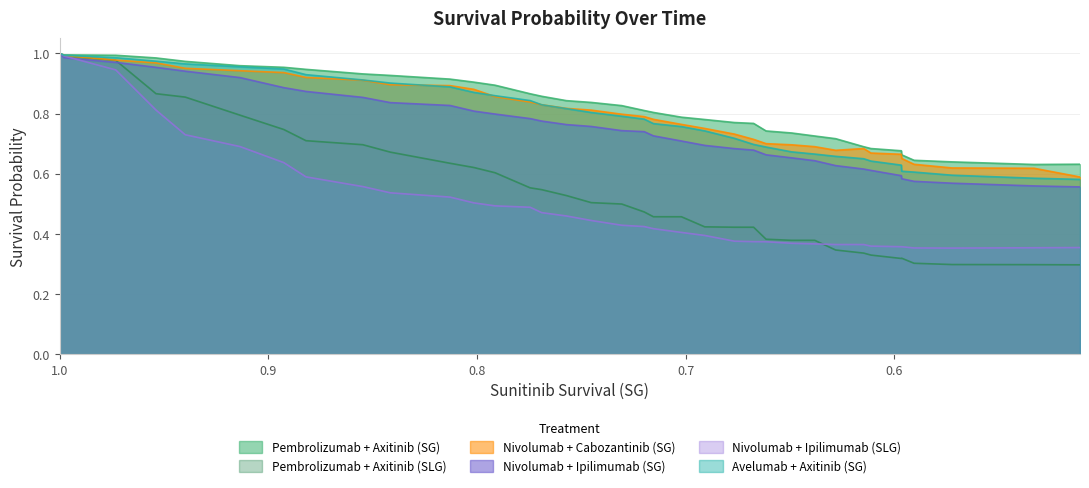

True or false: Nivolumab + Cabozantinib (SG) and Nivolumab + Ipilimumab (SLG) intersect in this chart.

False